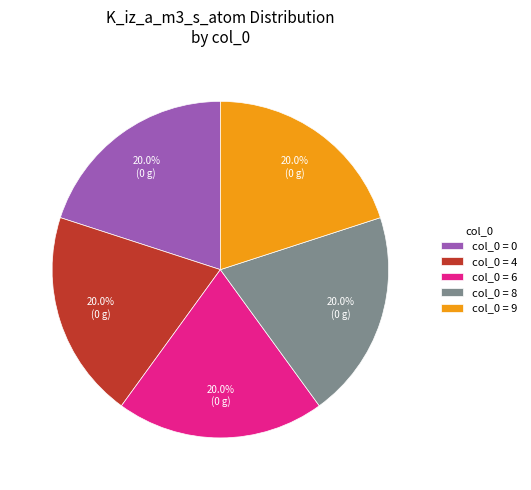

Count the number of slices in the pie.

5